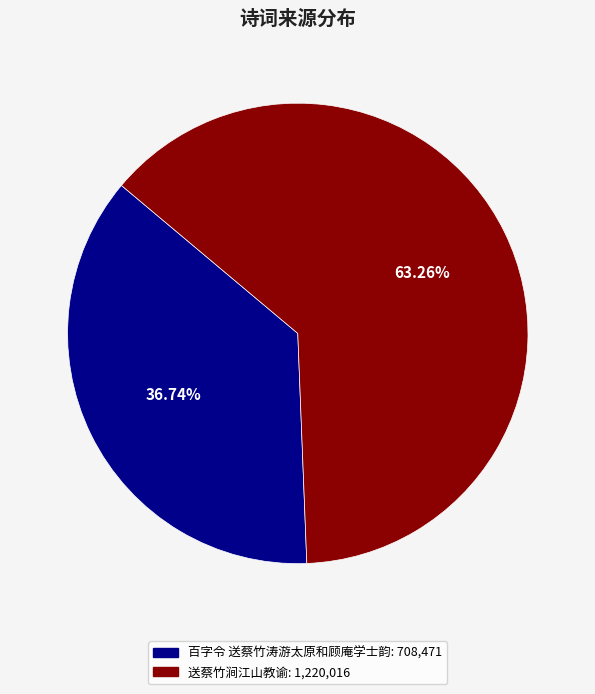

To the nearest percent, what is the combined percentage of 送蔡竹涧江山教谕 and 百字令 送蔡竹涛游太原和顾庵学士韵?

100%